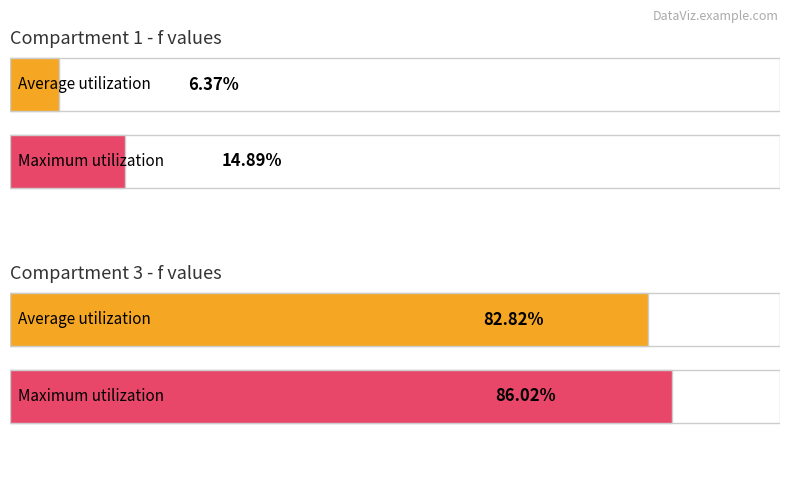

Does the chart contain any negative values?

No